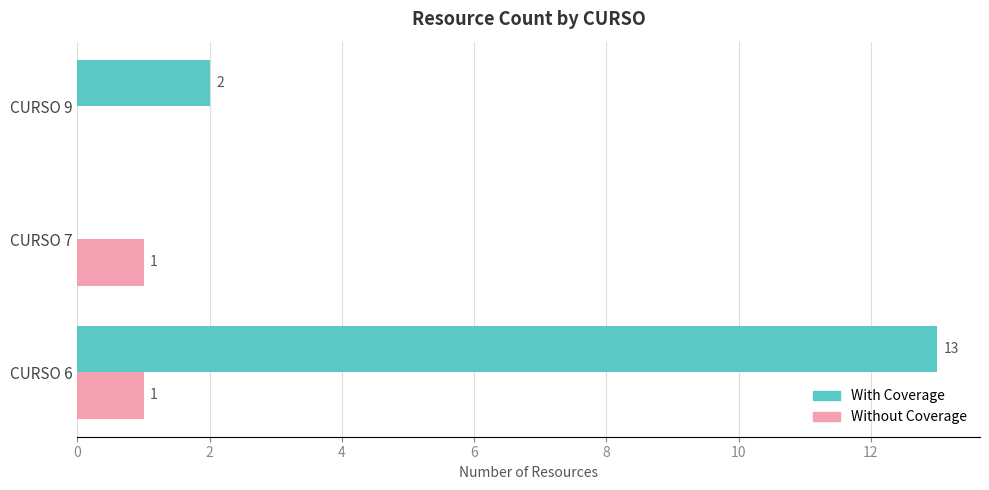

What is the highest value of the With Coverage series?

13